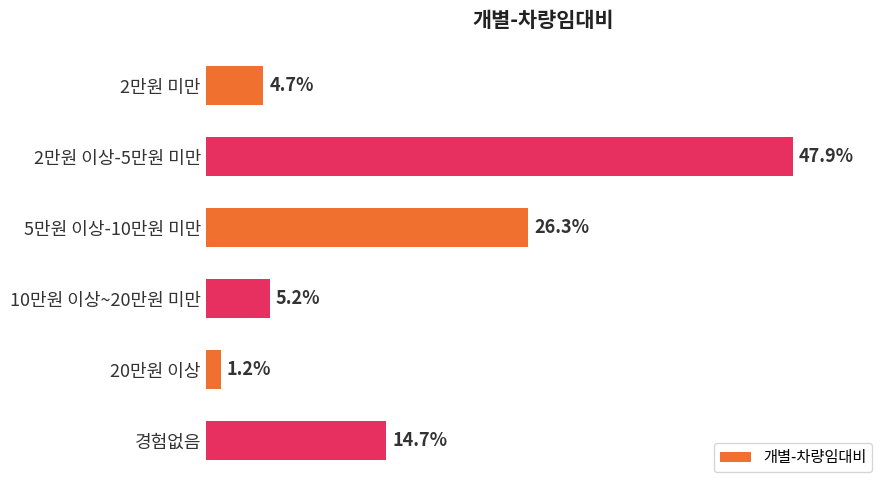

List the labels in order of value, largest first.

2만원 이상-5만원 미만, 5만원 이상-10만원 미만, 경험없음, 10만원 이상~20만원 미만, 2만원 미만, 20만원 이상